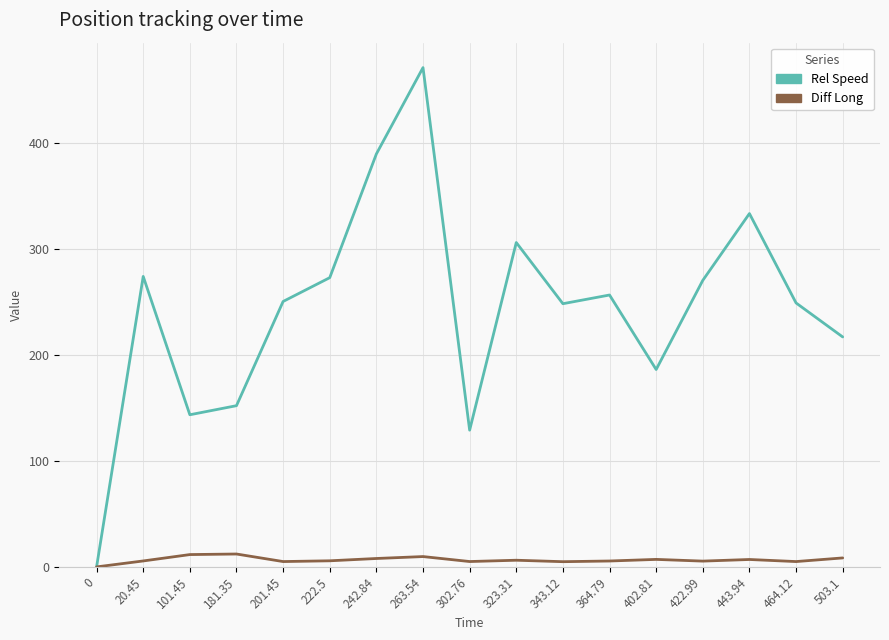

The Rel Speed series shows 217.0 at 503.1. True or false?

True